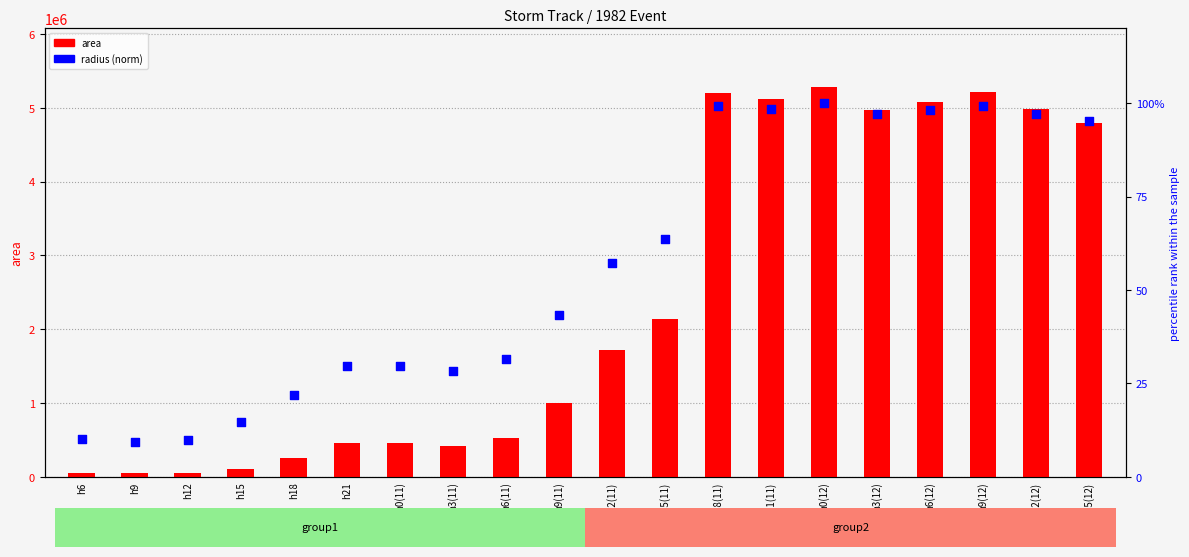

At how many categories does at least one series exceed 3867097?

8